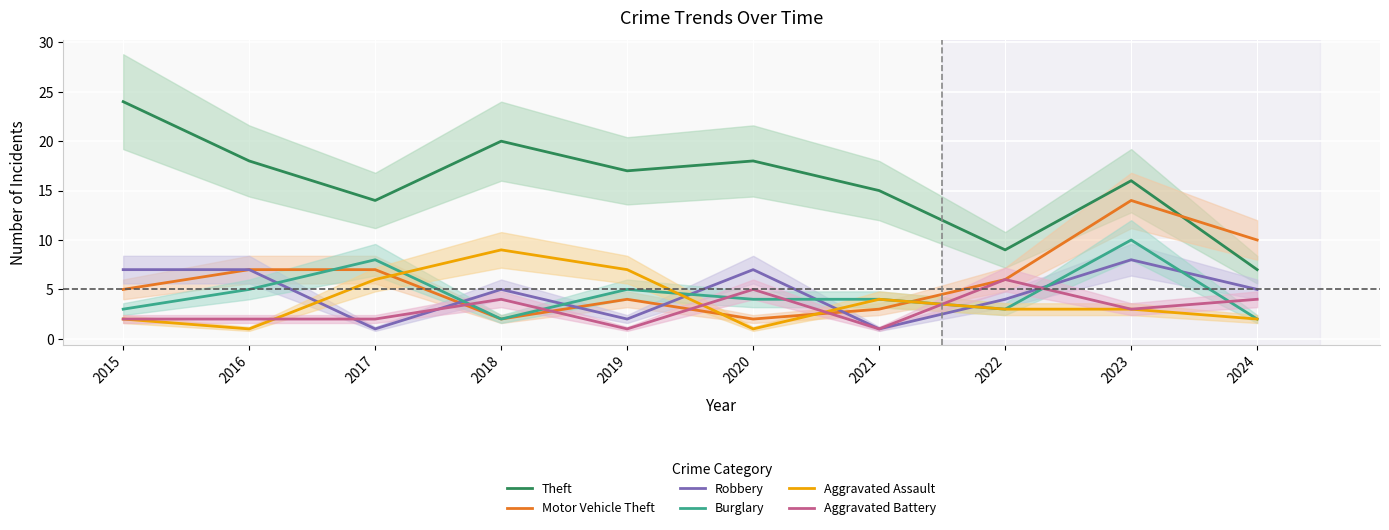

List the series in order of their peak value, lowest first.

Aggravated Battery, Robbery, Aggravated Assault, Burglary, Motor Vehicle Theft, Theft